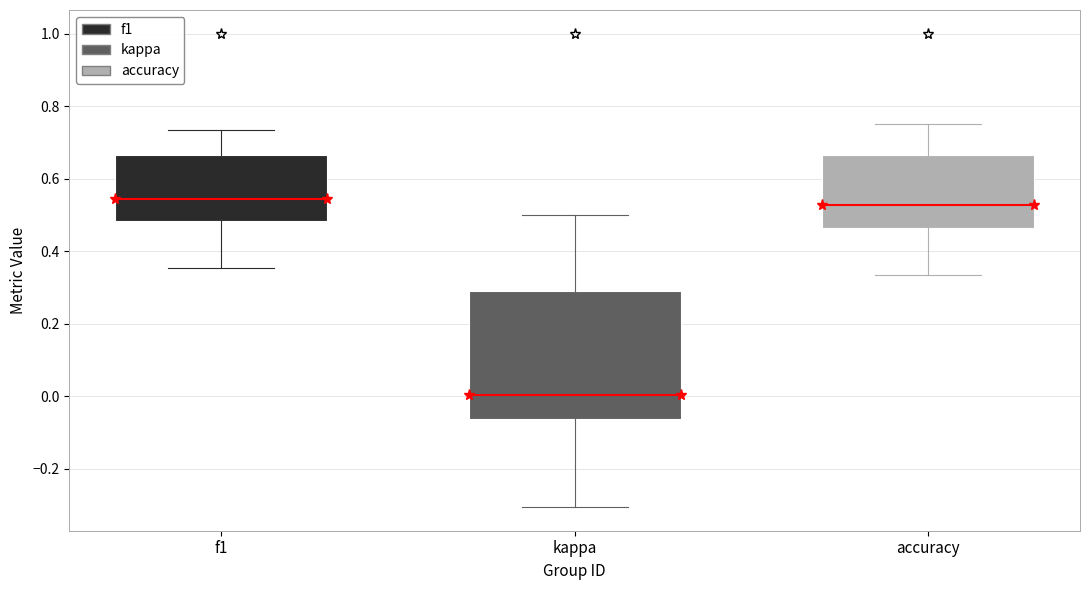

Which box is the tallest, from its lower edge to its upper edge?

kappa